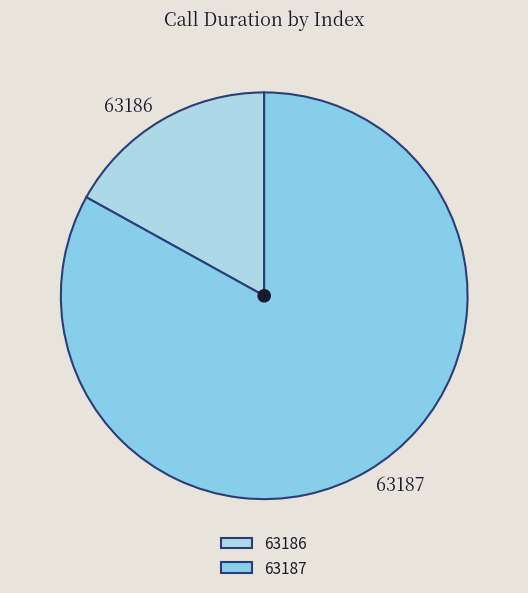

Combined, do 63187 and 63186 account for over 50%?

Yes